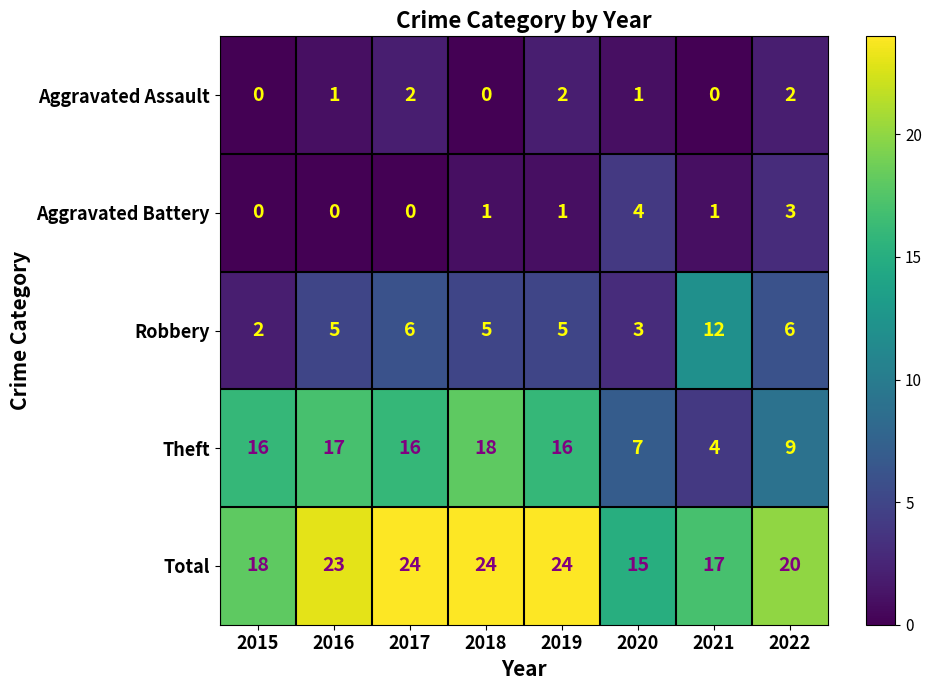

What is the difference between the maximum and minimum values in the Total series?

9